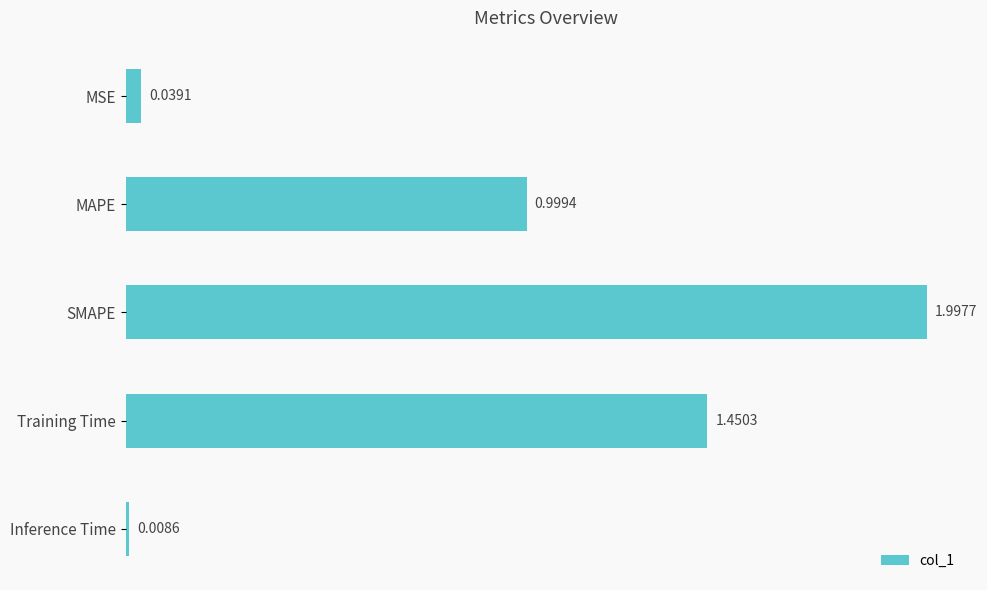

What is the change in value from MSE to Training Time?

+1.4